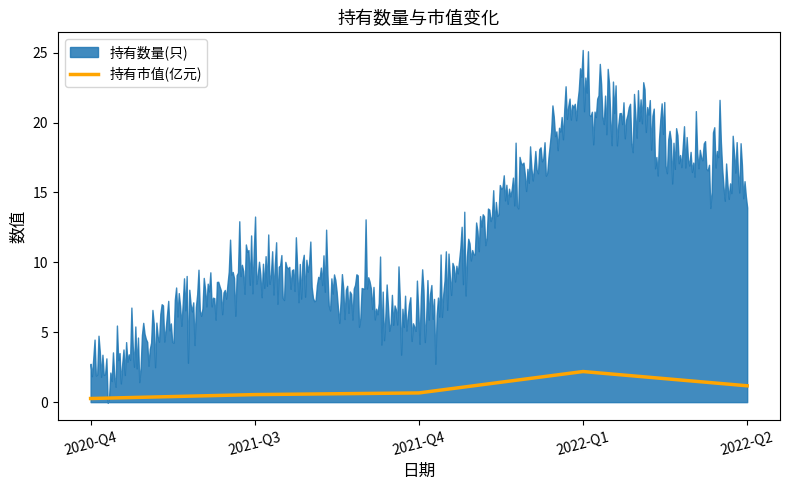

Is it true that 持有市值(亿元) equals 1.2 at 2022-Q2?

True